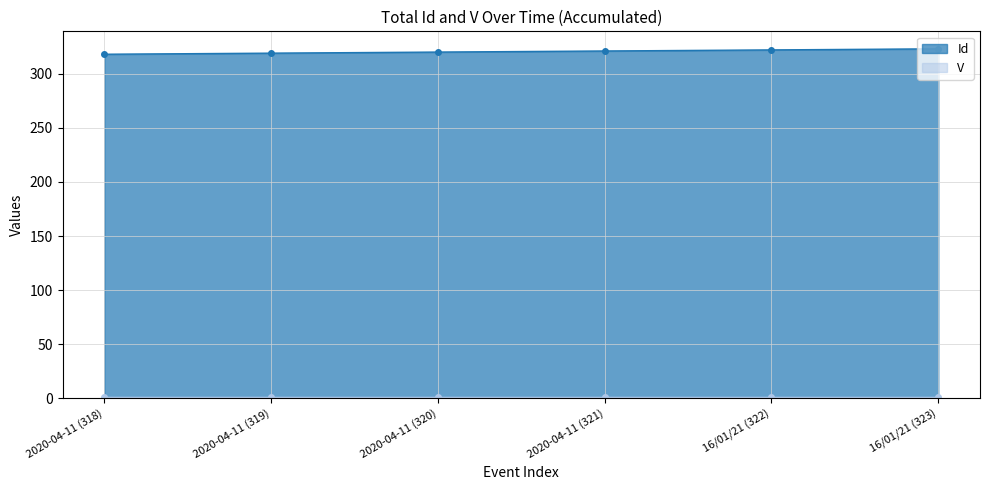

Where does the data first go above 321?

16/01/21 (322)